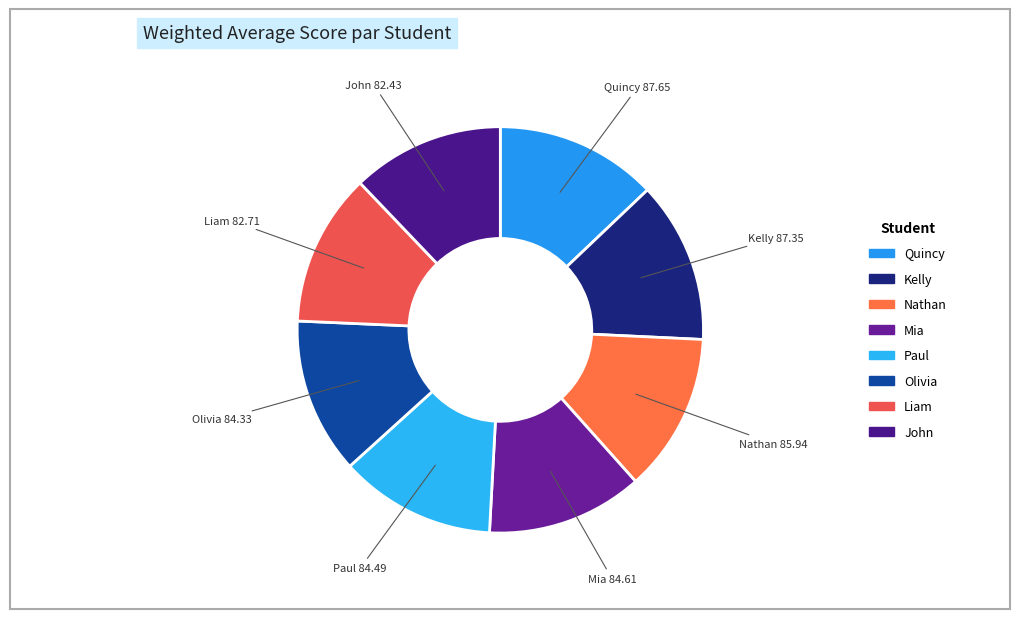

What is the ratio of the value at Liam to the value at Kelly?

0.9